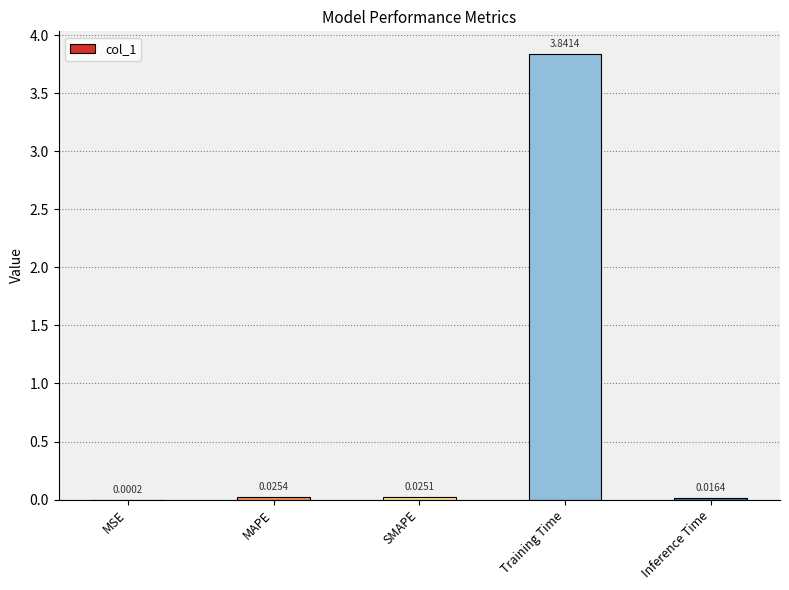

At which category does the chart reach its peak across all series?

Training Time